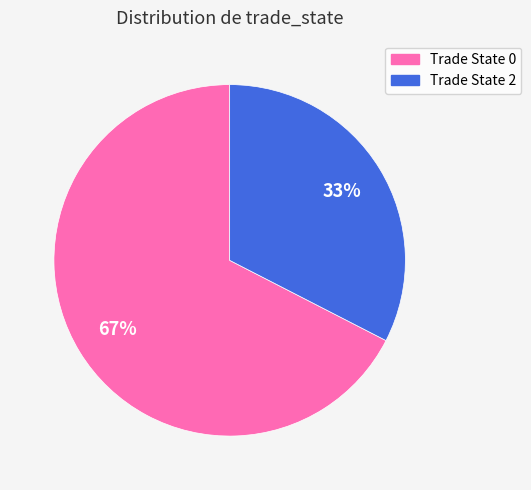

To the nearest percent, what is the average slice percentage?

50%